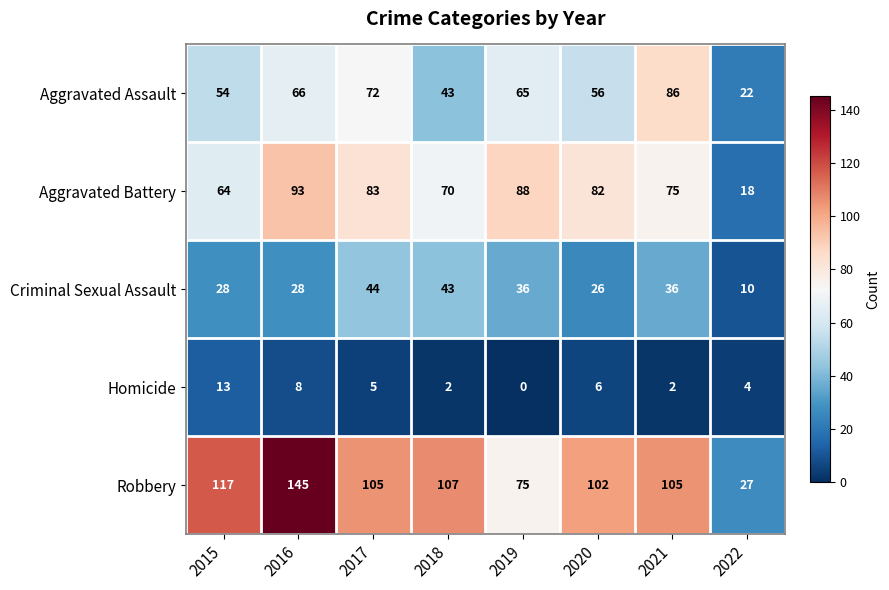

Between 2017 and 2019, which series saw the biggest shift?

Robbery